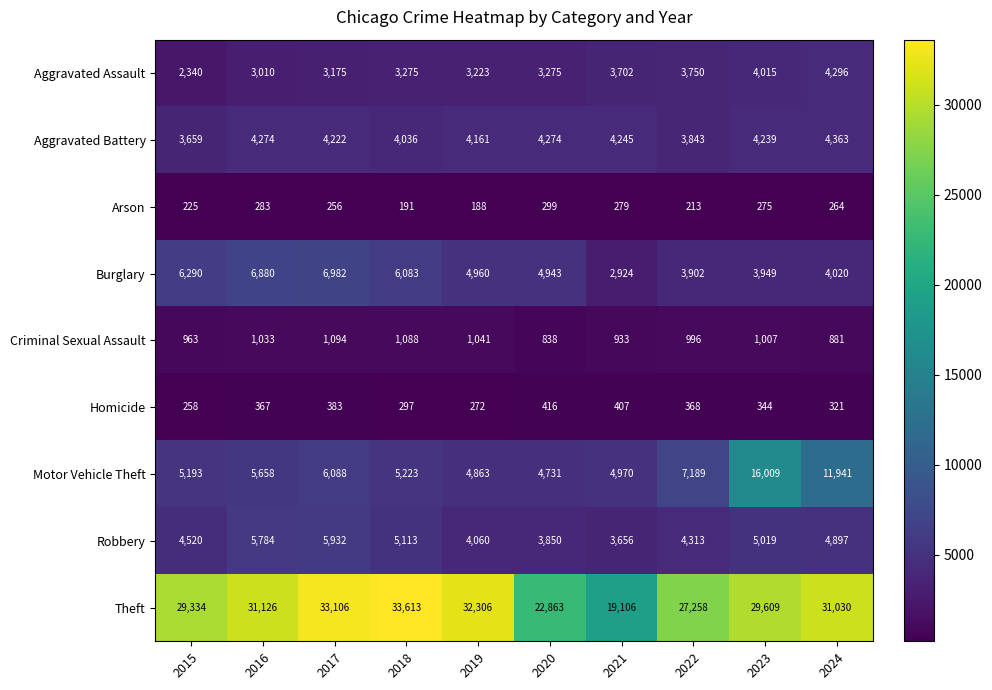

At which label is Aggravated Battery closest to 4011?

2018